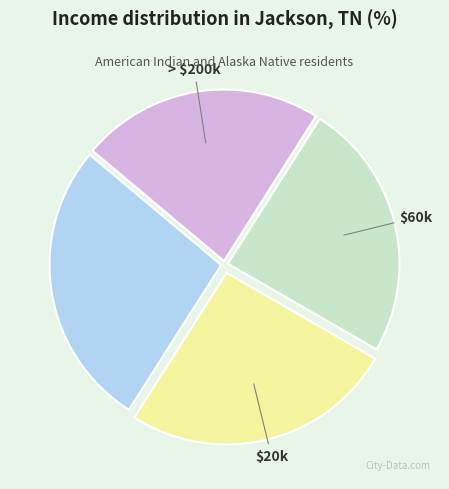

Is there any slice that represents more than half of the pie?

No